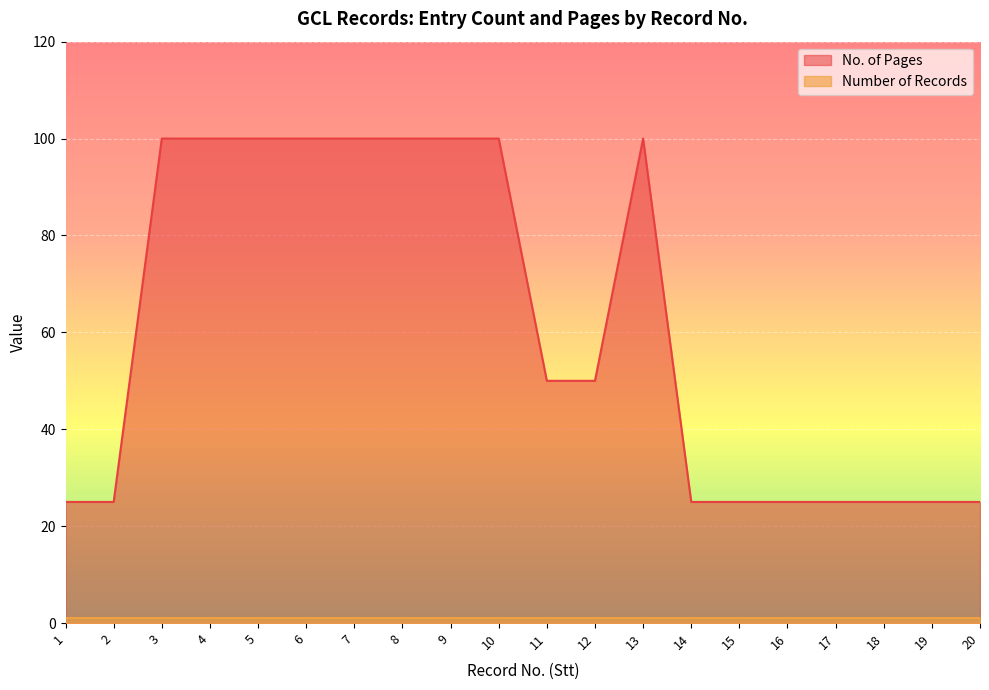

Rank the categories by value from lowest to highest.

1, 2, 14, 15, 16, 17, 18, 19, 20, 11, 12, 3, 4, 5, 6, 7, 8, 9, 10, 13